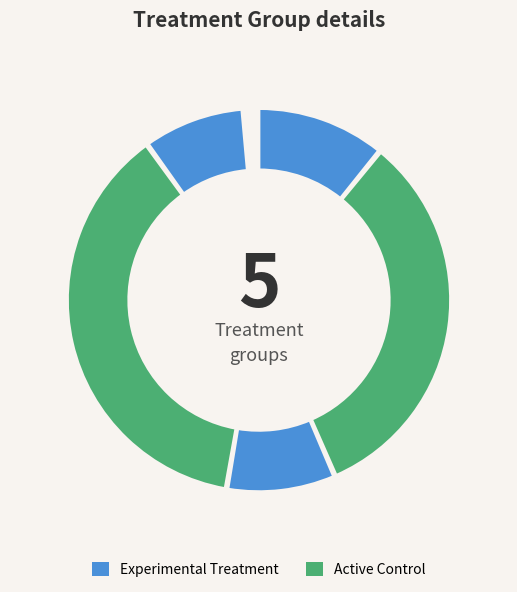

Does 21AHIPA8684K1Z6 account for over 50% of the chart?

No